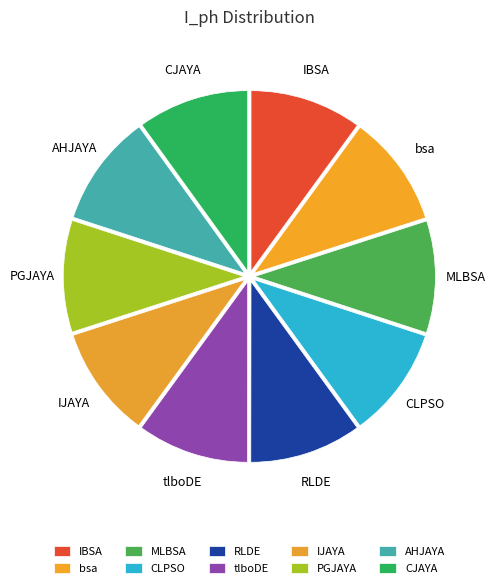

True or false: PGJAYA accounts for 10% of the total.

True